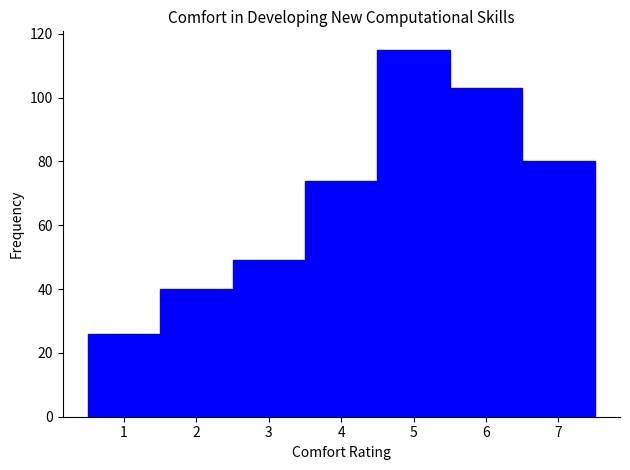

What is the height of the bar covering 6.5 to 7.5 on the x-axis? The values are not printed on the chart, so give them approximately, as read against the axis.

80